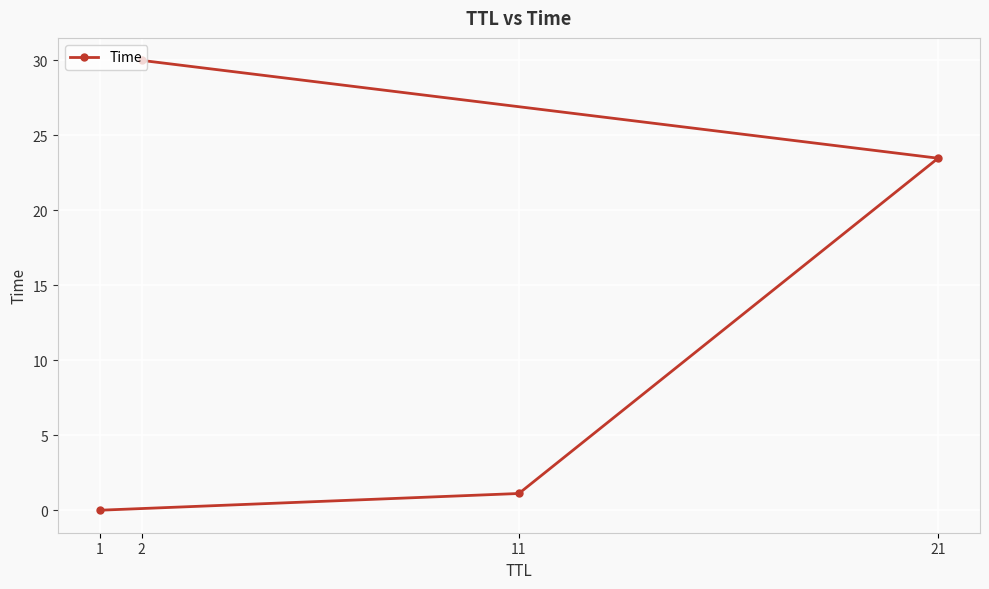

At which label does the data first exceed 23?

2